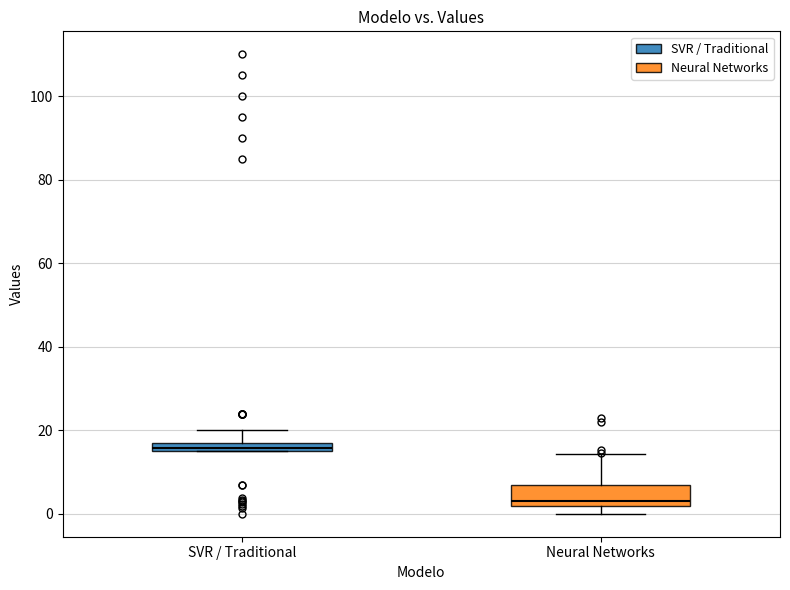

Where is the upper edge of the box for Neural Networks on the y-axis? The values are not printed on the chart, so give them approximately, as read against the axis.

6